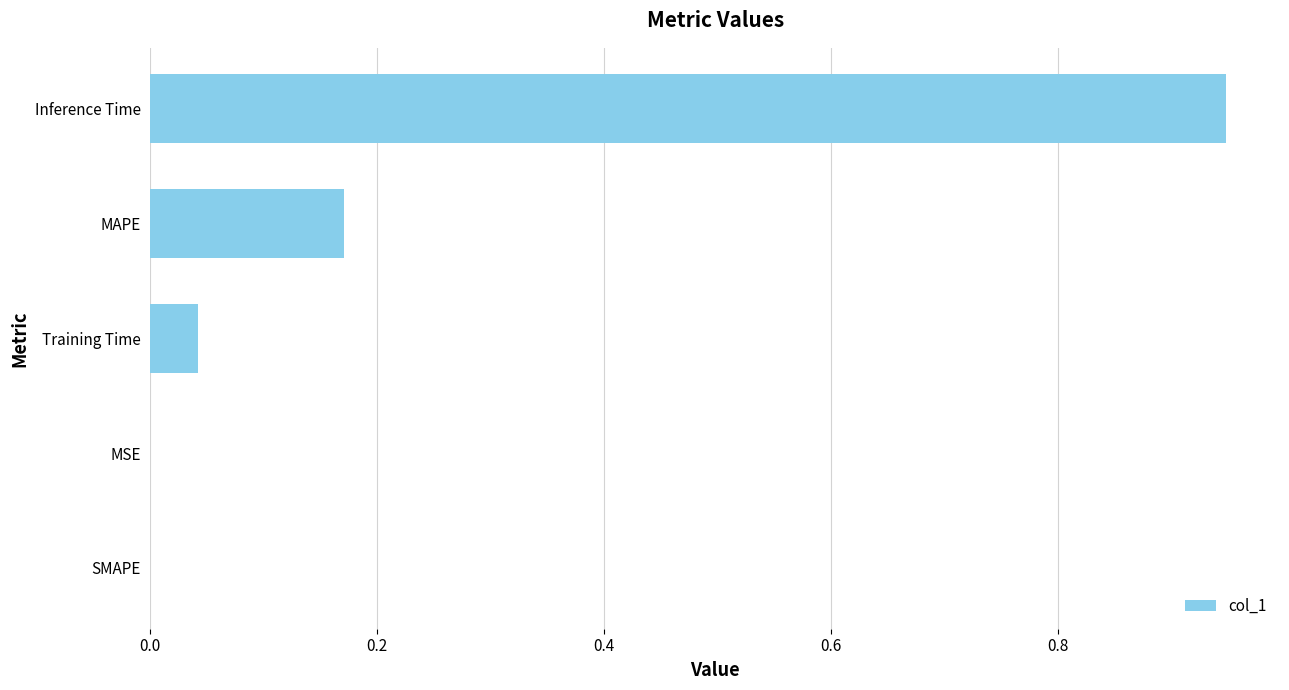

How many data points does each series have?

5